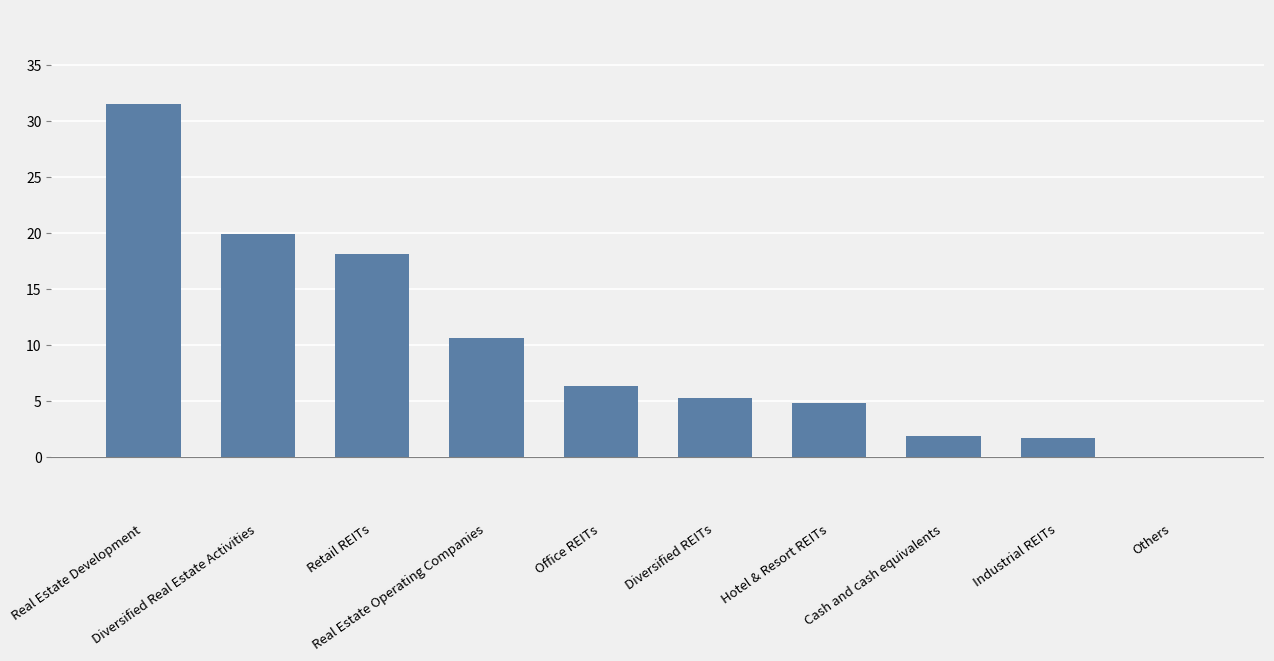

Count the number of values greater than 6.

5